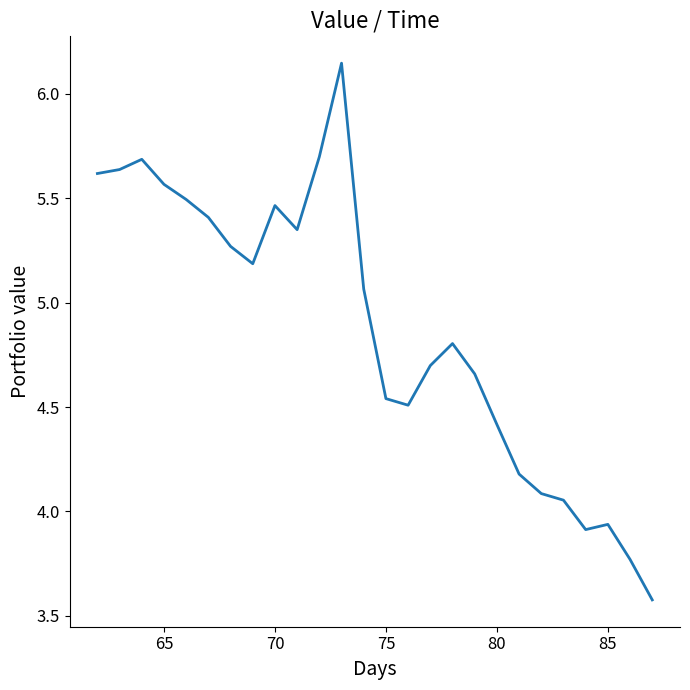

What is the smallest value displayed?

3.6